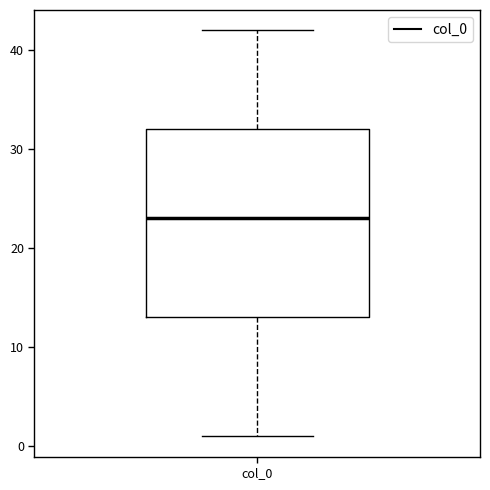

Read this box plot against the y-axis: the position of the median line, the range covered by the box, and the ends of both whiskers. The values are not printed on the chart, so give them approximately, as read against the axis.

median 23, box 13 to 32, whiskers 1 to 42